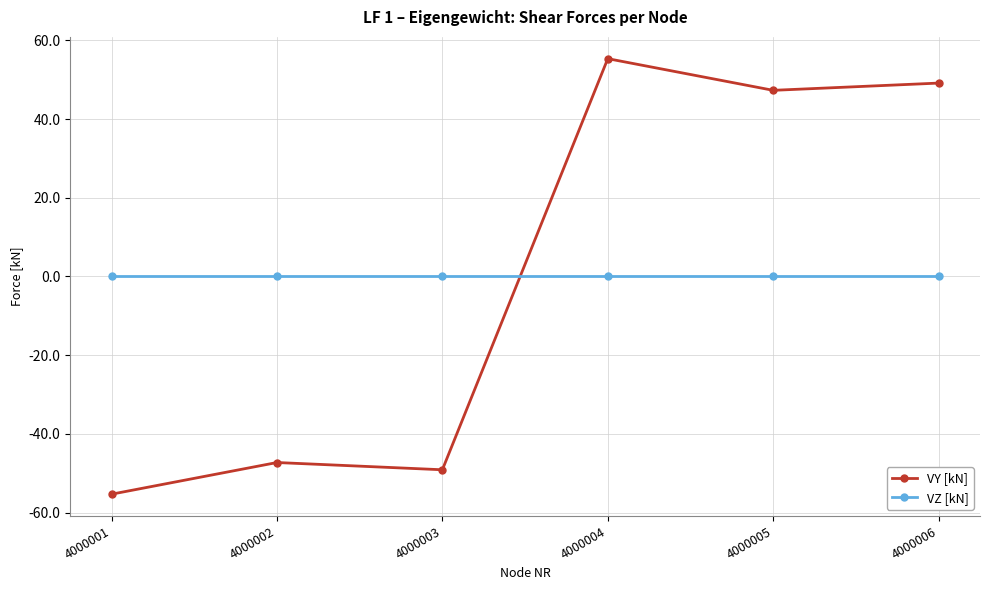

What is the total value across all series at 4000003?

-49.1